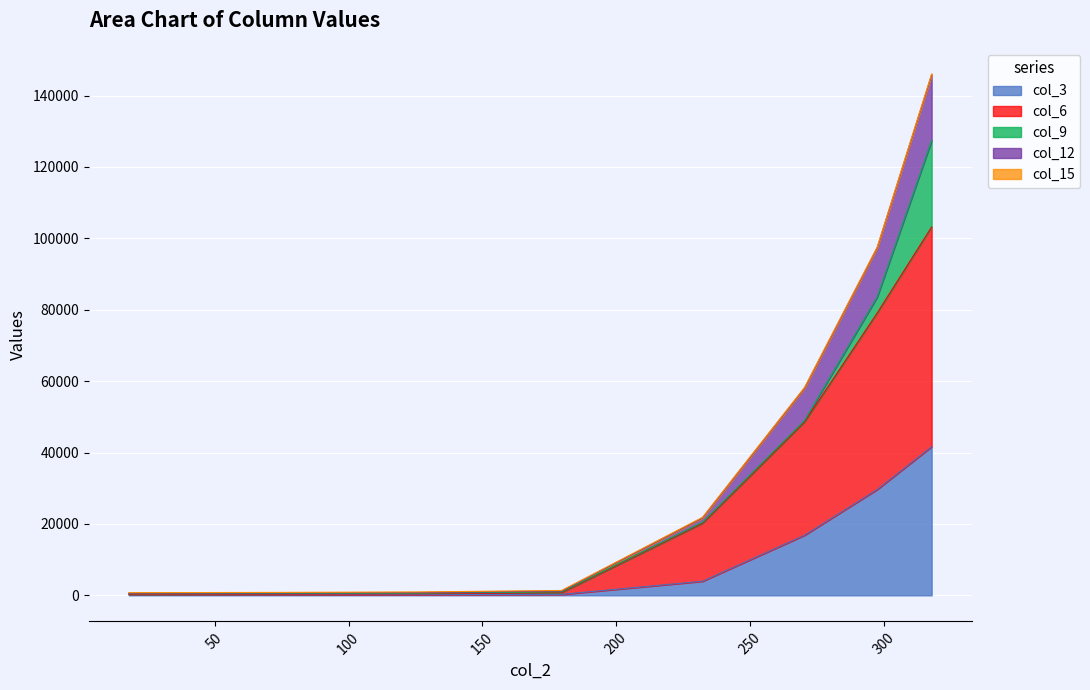

True or false: col_12 and col_3 intersect in this chart.

False